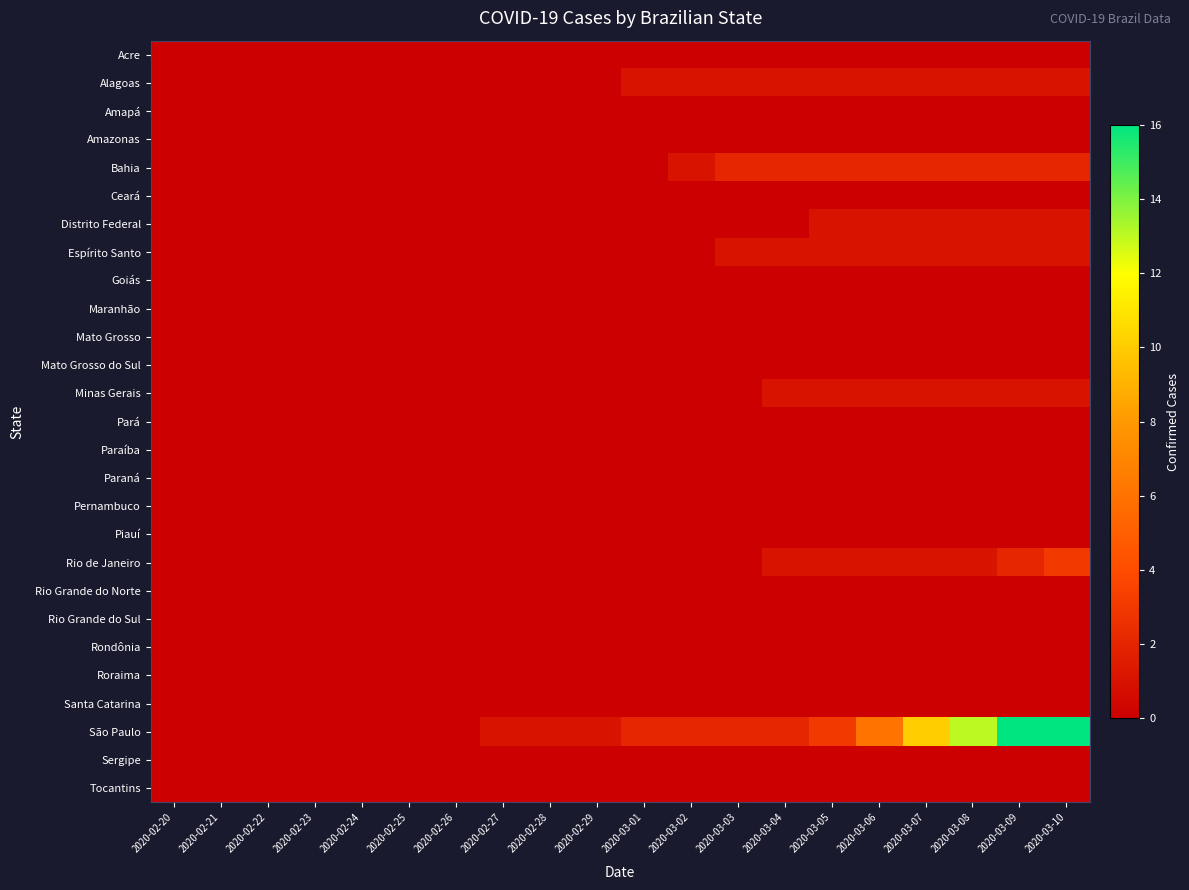

How many distinct data groups are displayed?

27